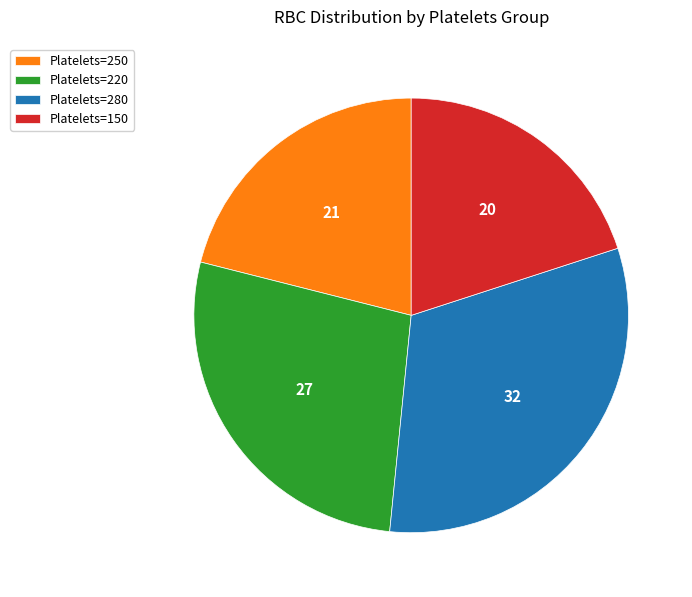

Is there a majority slice in this chart?

No